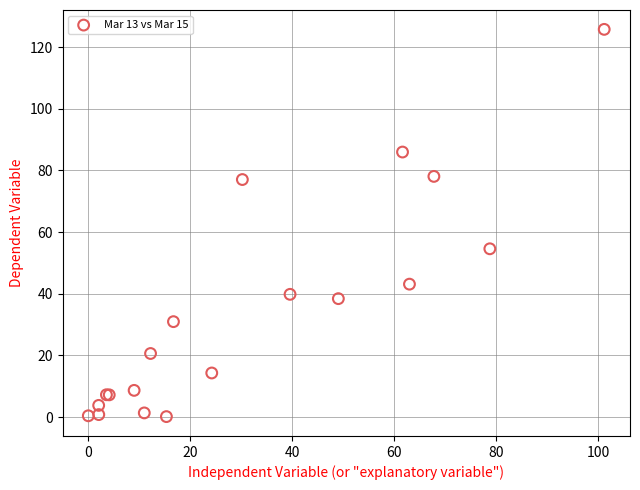

What Y value in the scatter plot is closest to 62?

54.6